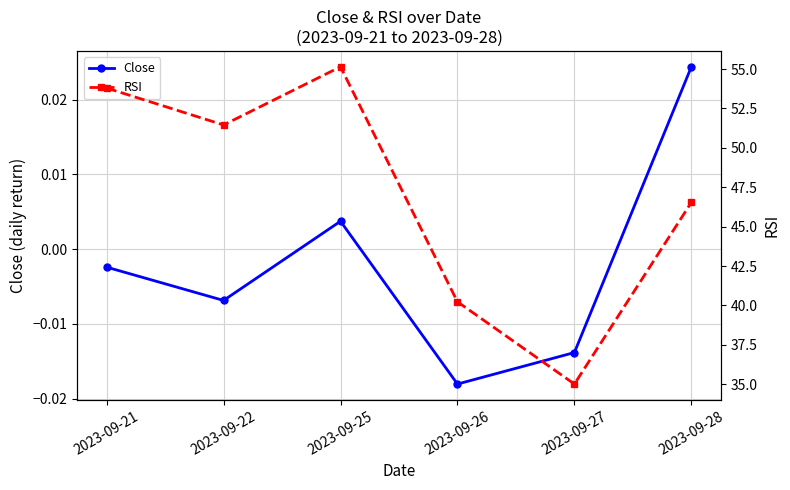

Reading left to right, what are all the values shown in this chart?

Close: -0.0	-0.0	0.0	-0.0	-0.0	0.0
RSI: 53.8	51.5	55.1	40.2	35.0	46.5